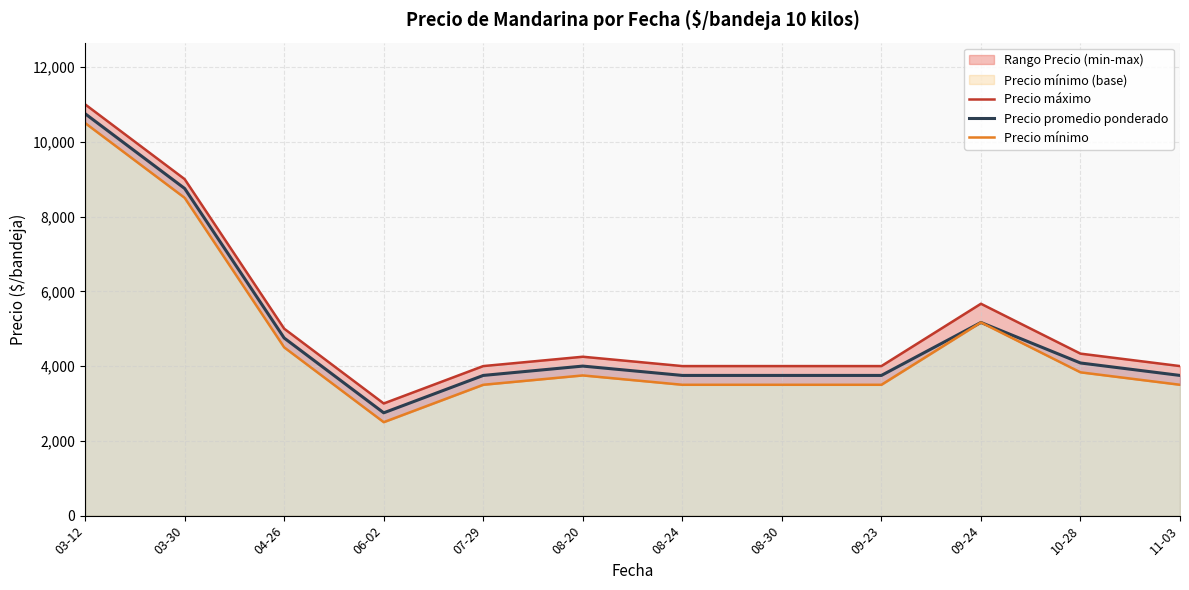

Rank the series by their average value, from highest to lowest.

Precio máximo, Precio promedio ponderado, Precio mínimo